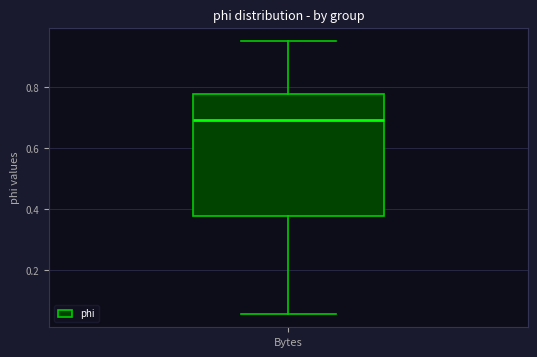

Transcribe this box plot: give where the median line is, the range the box spans, and where the two whiskers end, as read against the y-axis. The values are not printed on the chart, so give them approximately, as read against the axis.

median 0.70, box 0.38 to 0.78, whiskers 0.06 to 0.94